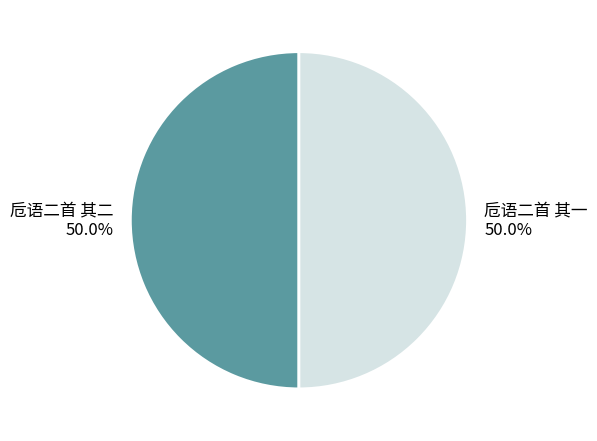

What is the total percentage of 卮语二首 其一 and 卮语二首 其二?

100.0%